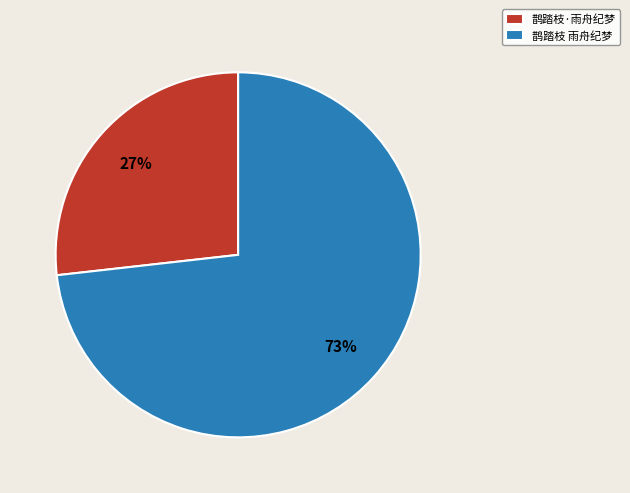

What is the ratio of the value at 鹊踏枝·雨舟纪梦 to the value at 鹊踏枝 雨舟纪梦?

0.4